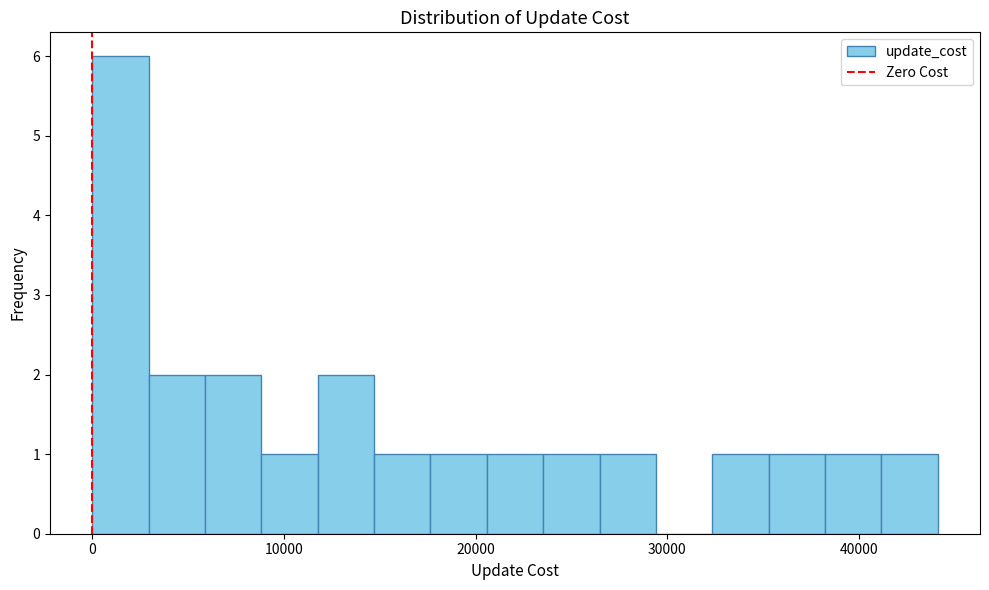

Read against the x-axis, roughly where is the centre of the tallest bar?

1000